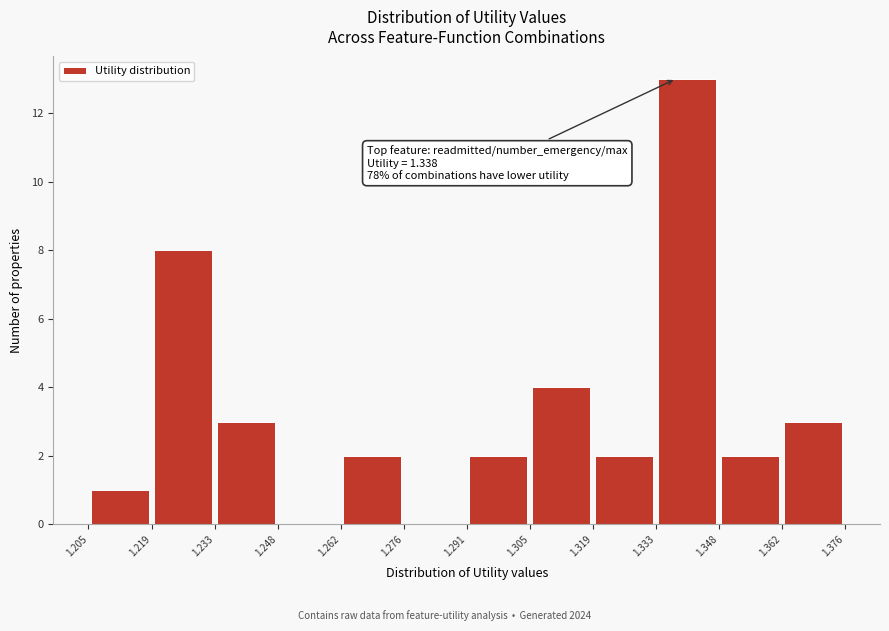

Over which range of the x-axis is the bar tallest?

1.333 to 1.348